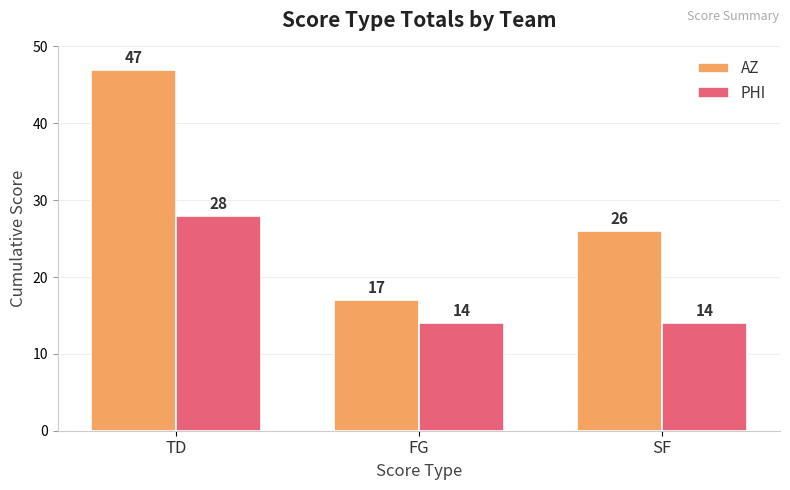

What is the value of the PHI bar at the 3rd from the left?

14